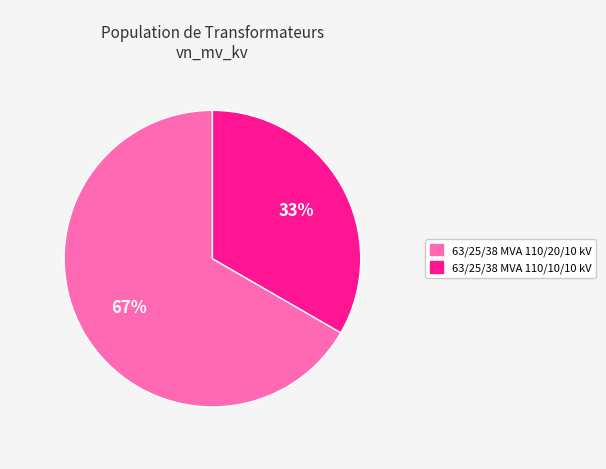

Combined, do 63/25/38 MVA 110/10/10 kV and 63/25/38 MVA 110/20/10 kV account for over 50%?

Yes